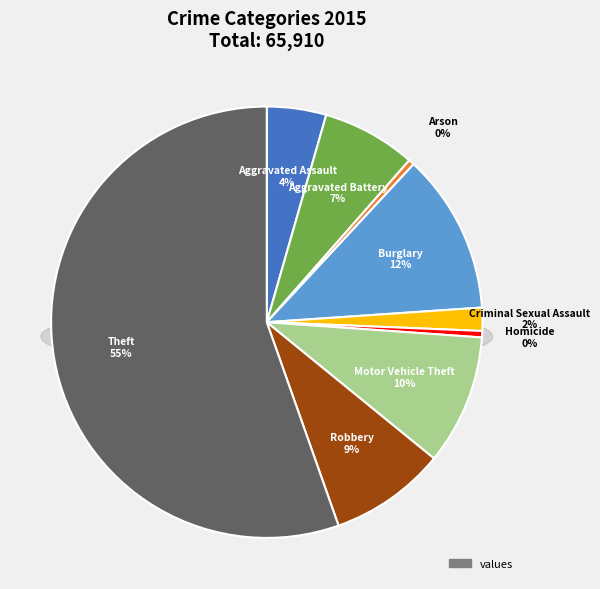

What portion of the pie excludes Criminal Sexual Assault?

98.3%